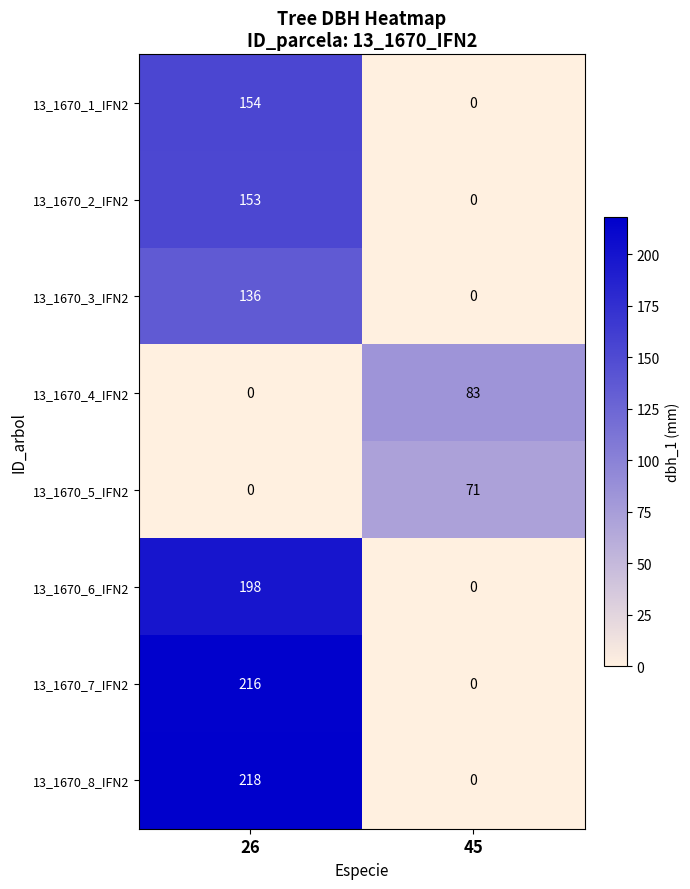

Which series has the largest range (max minus min)?

13_1670_8_IFN2